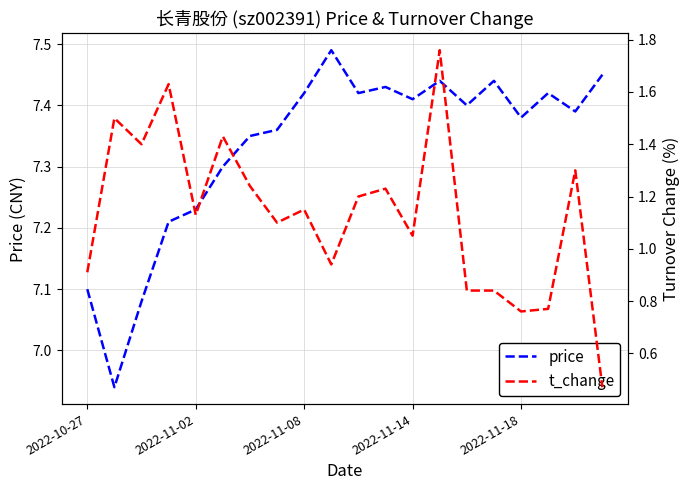

What is the smallest value displayed?

0.5